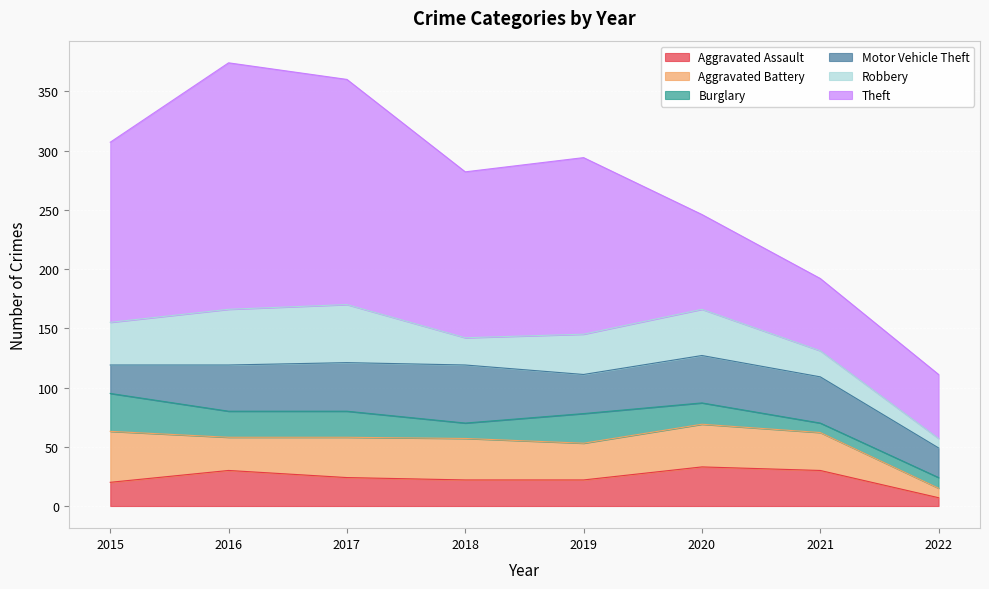

Is the value of Aggravated Battery at 2021 greater than the value of Burglary at 2021?

Yes